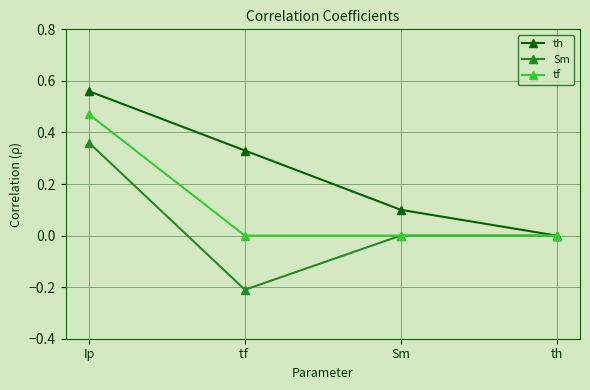

What is the label of the 1st point from the right?

th